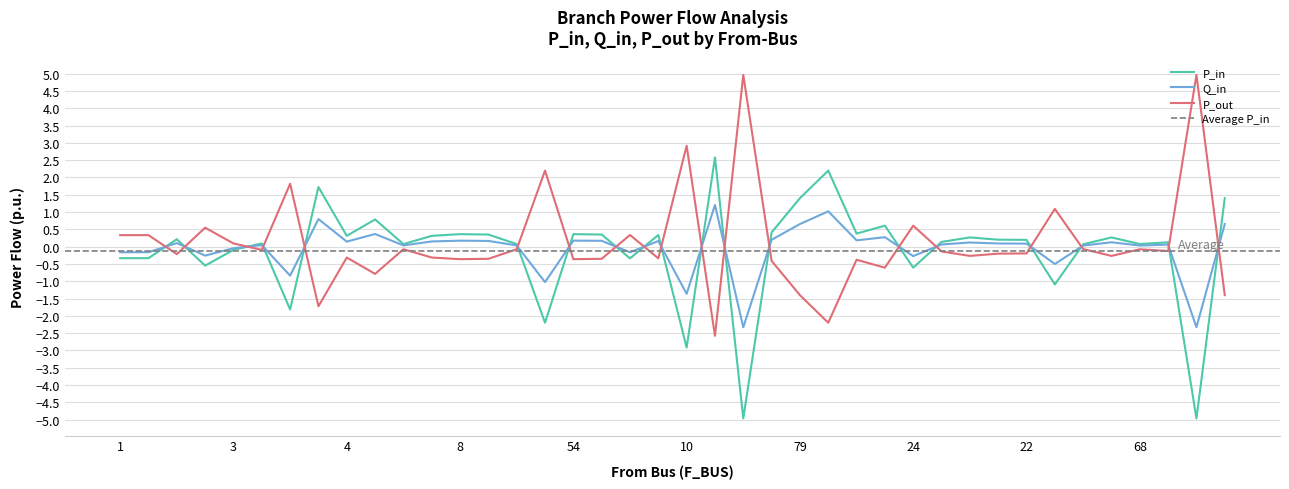

What is the lowest value of the P_in series?

-5.0